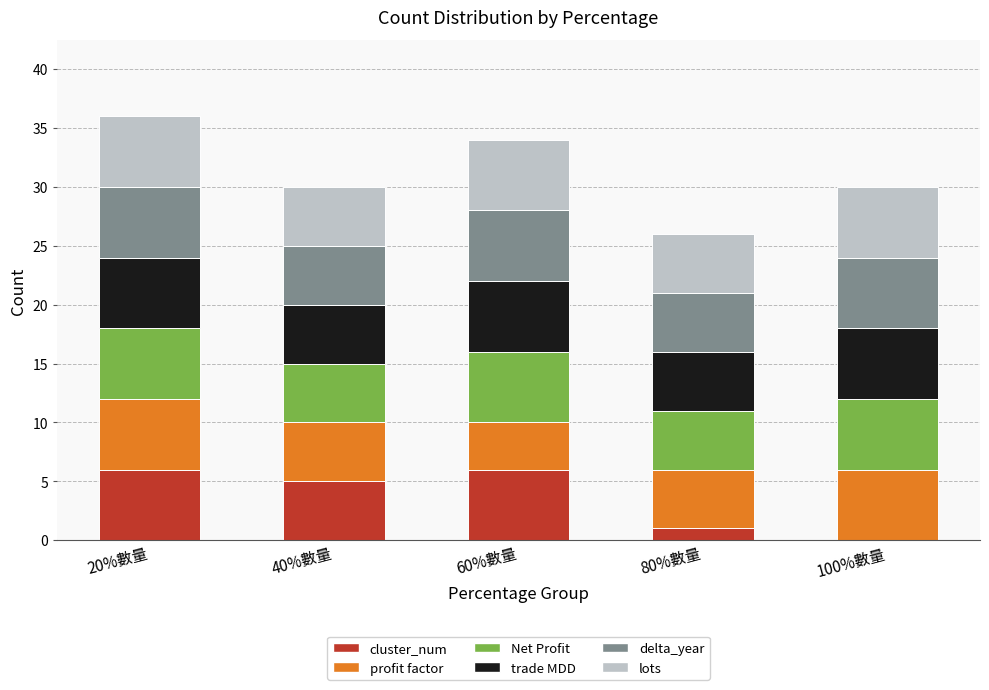

What is the total value across all series at 100%數量?

30